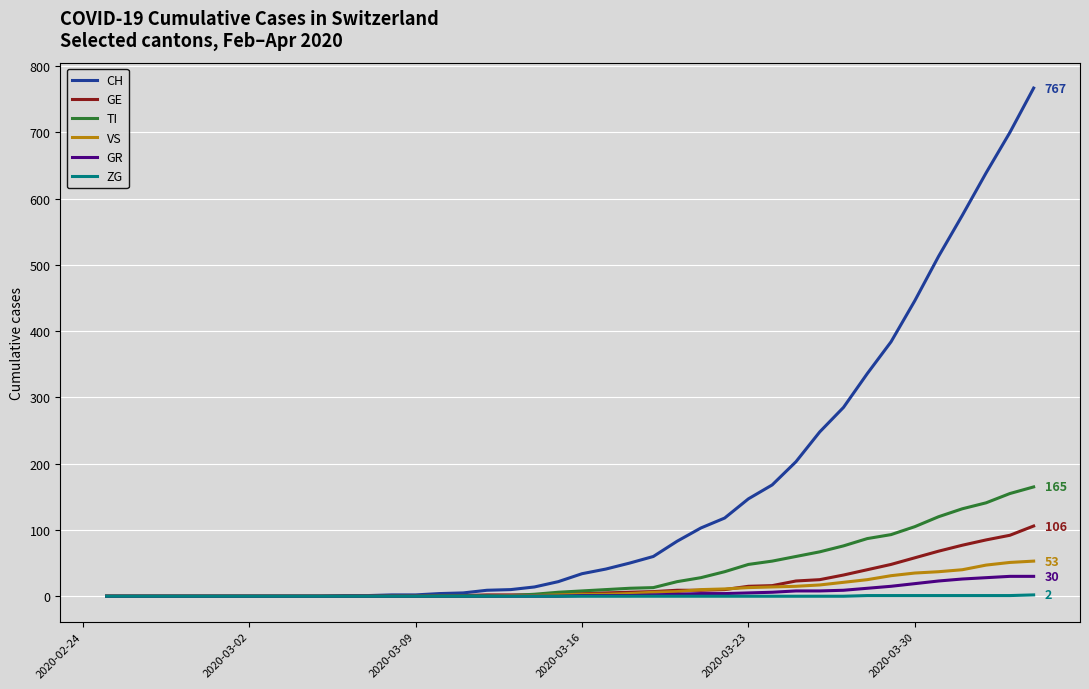

Which series has the largest total across all categories?

CH